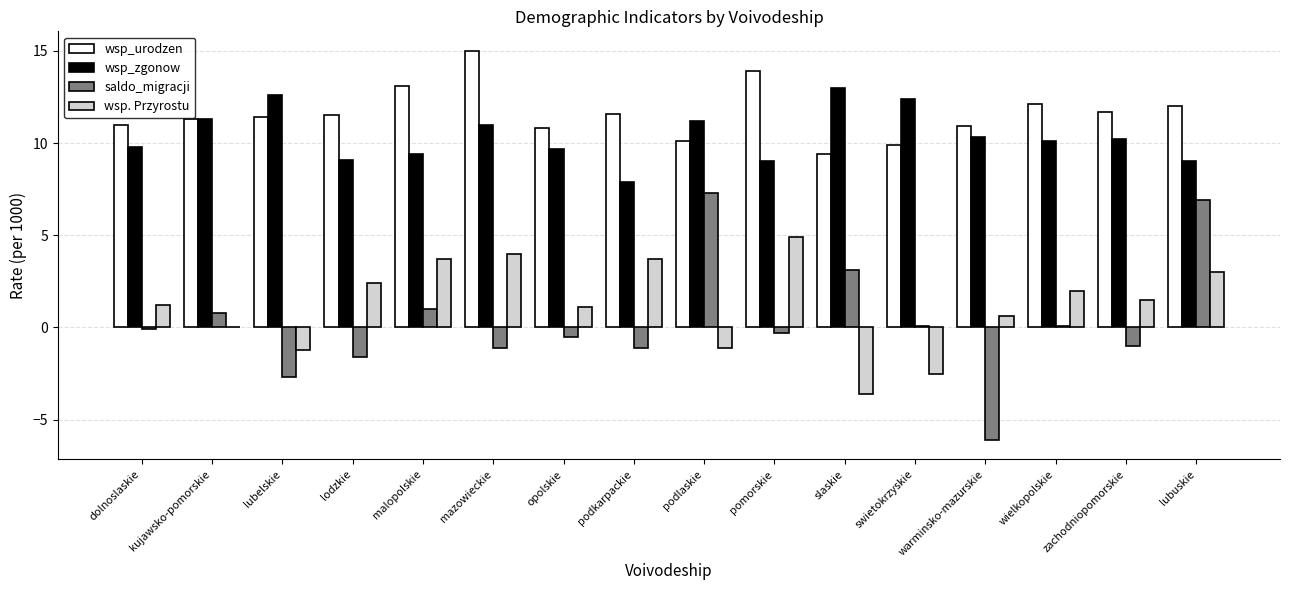

Is the value of wsp_urodzen at malopolskie greater than the value of saldo_migracji at warminsko-mazurskie?

Yes